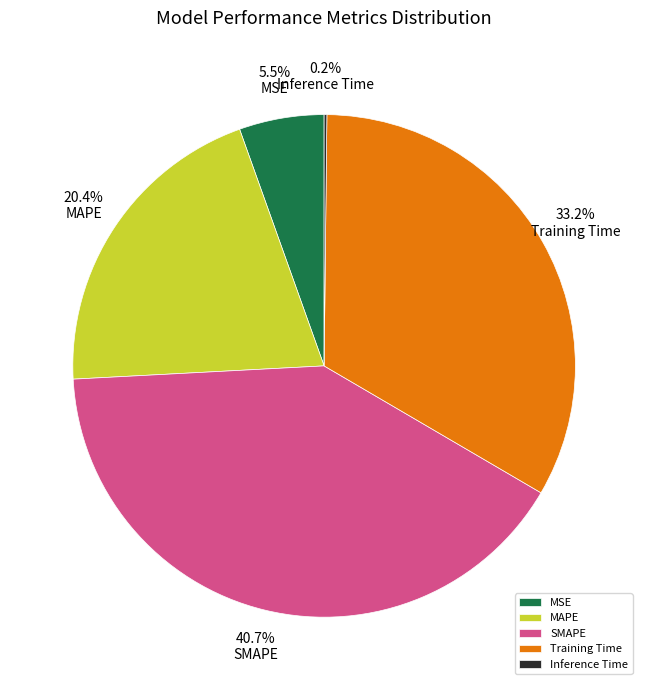

To the nearest percent, what is the average slice percentage?

20%